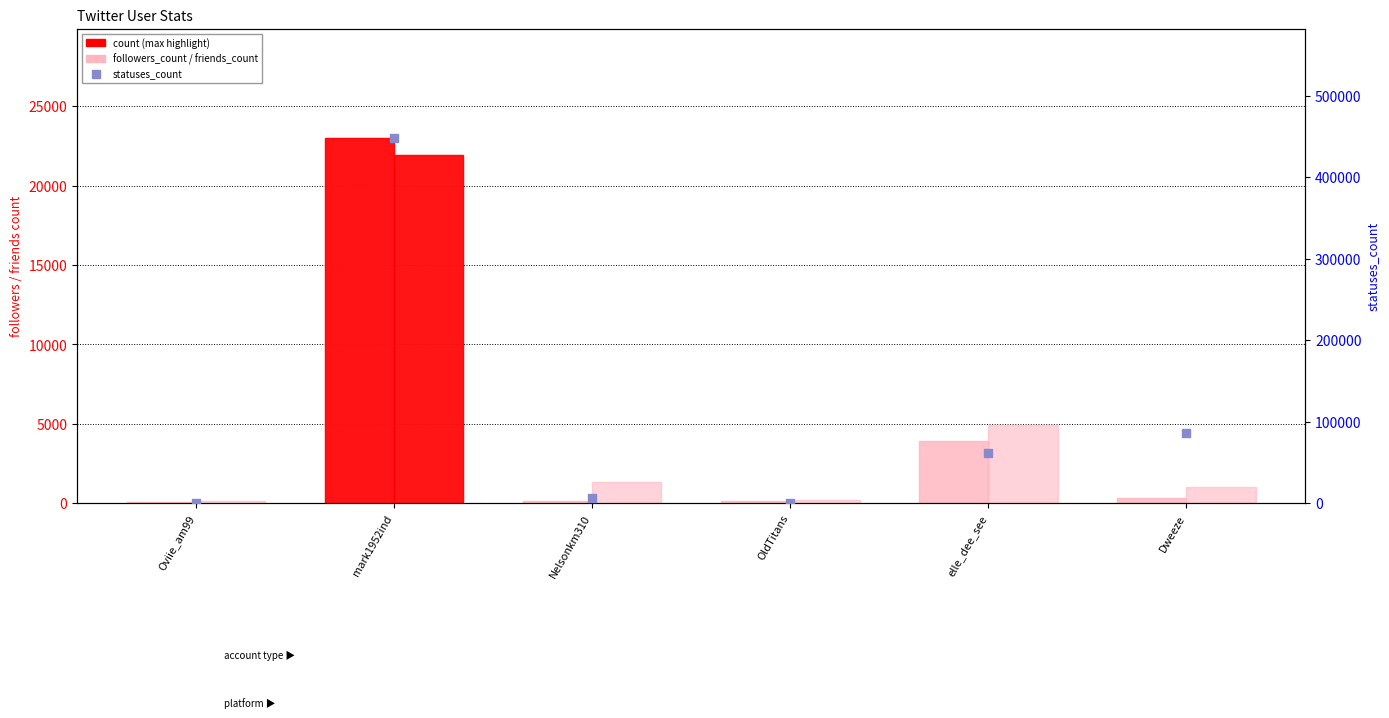

Which series contains the lowest Y value?

followers_count